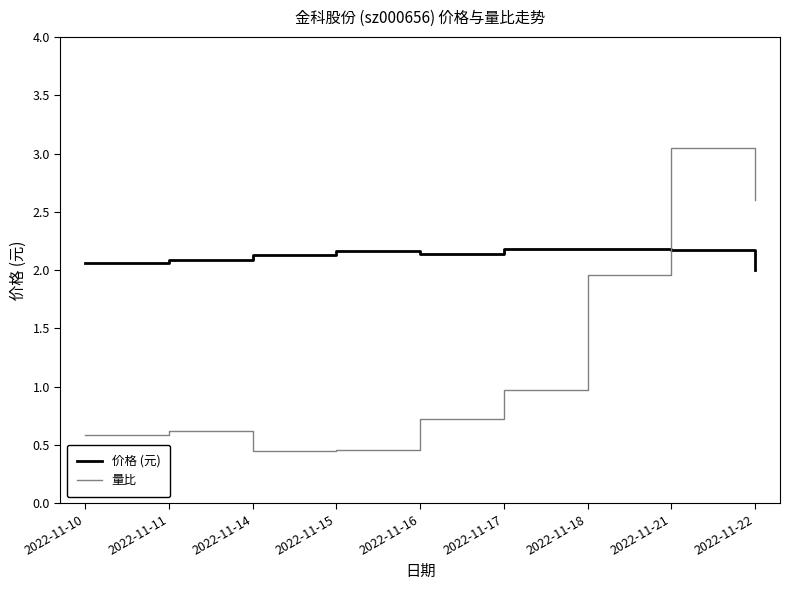

What is the difference between the maximum and minimum values in the 价格 (元) series?

0.2